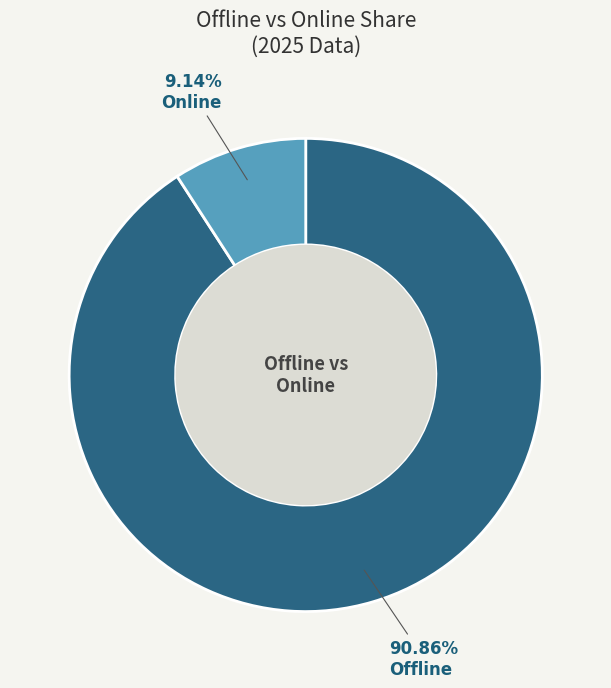

Is there a majority slice in this chart?

Yes